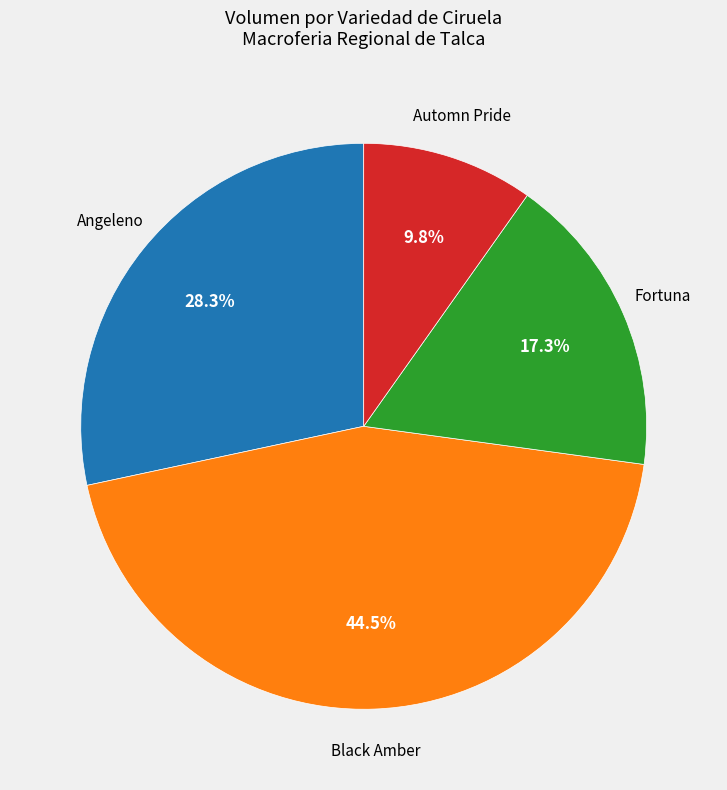

Is there any slice that represents more than half of the pie?

No